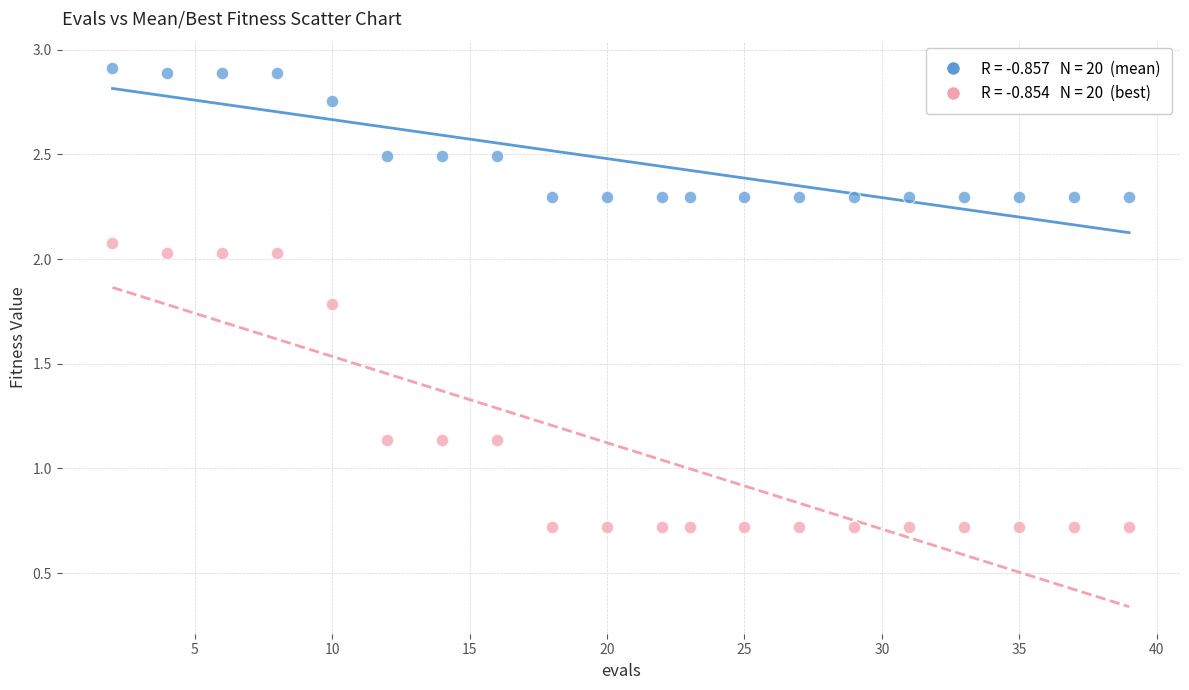

Across all data points, what is the range of X values (max minus min)?

37.0